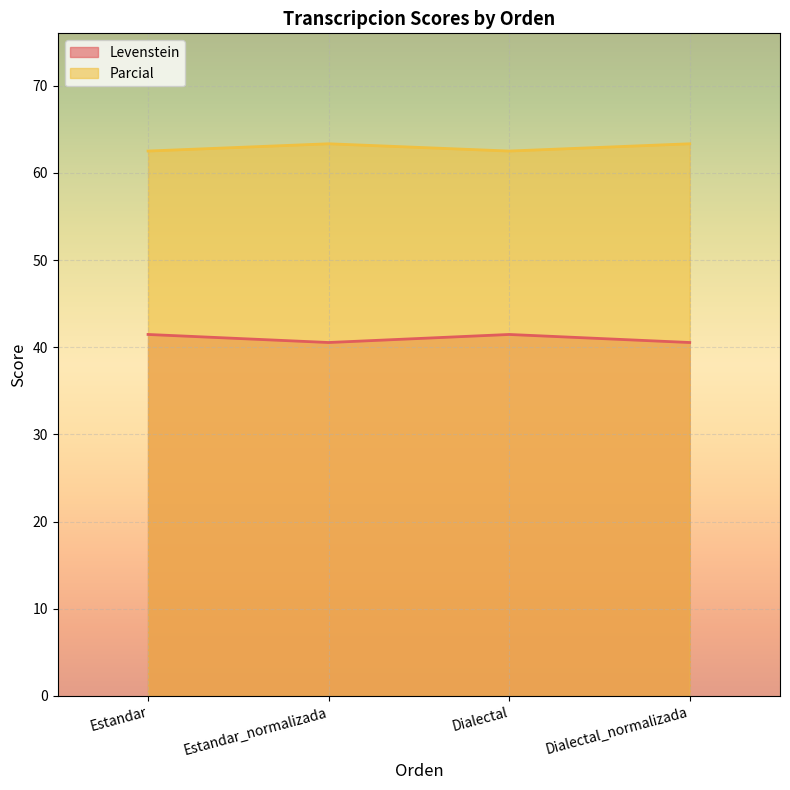

Which label corresponds to the smallest value in the chart?

Estandar_normalizada